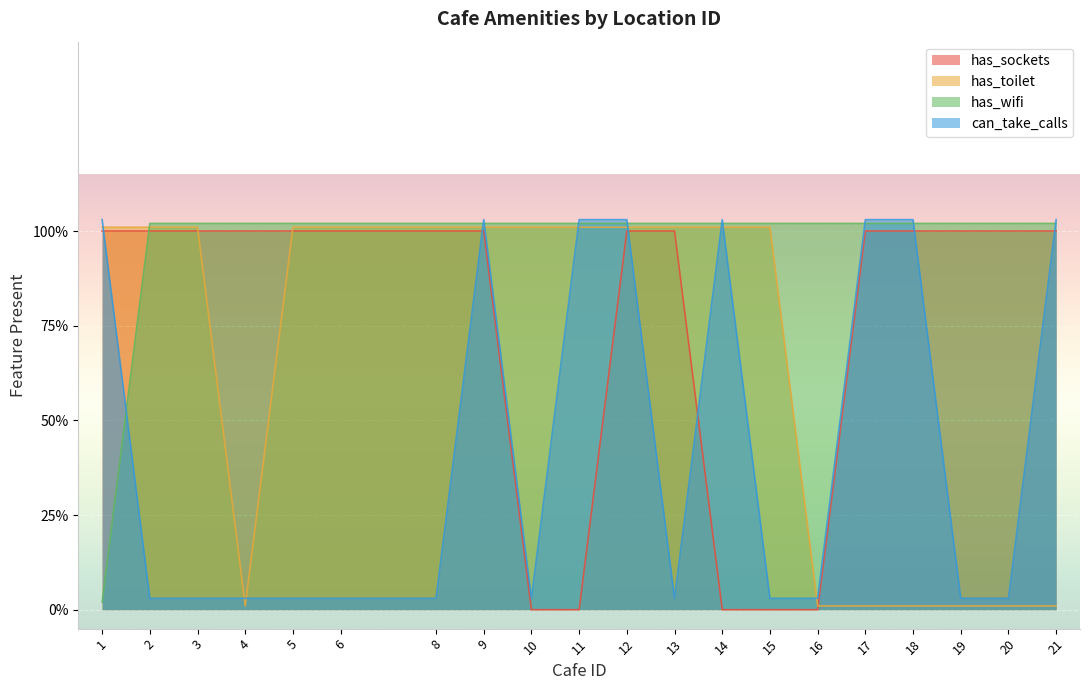

True or false: has_toilet has a value of 0.0 at 19.

False